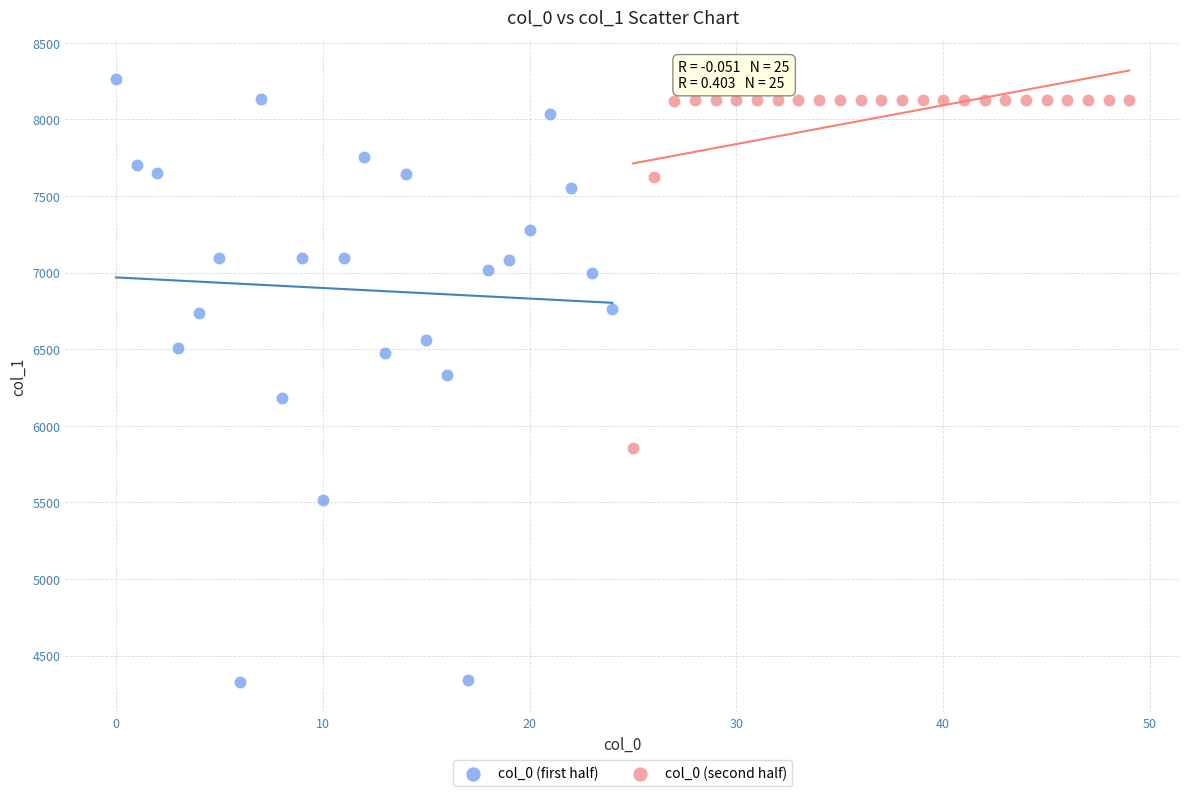

Which series has the widest spread of Y values?

col_0 (first half)